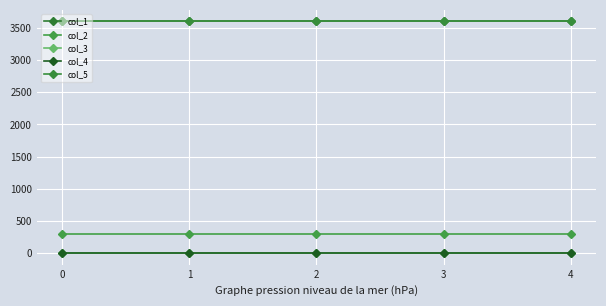

Is this an area chart (filled region under the line)?

No